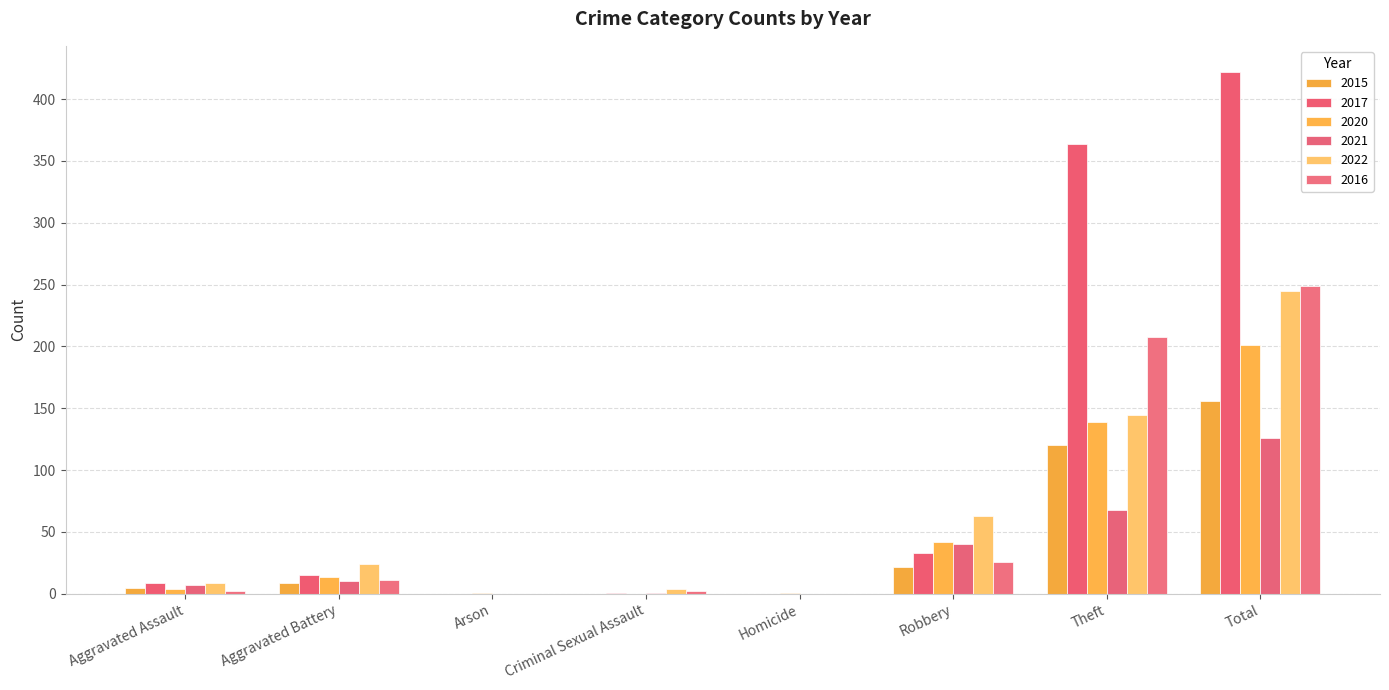

Between Aggravated Assault and Robbery, which is larger?

Robbery